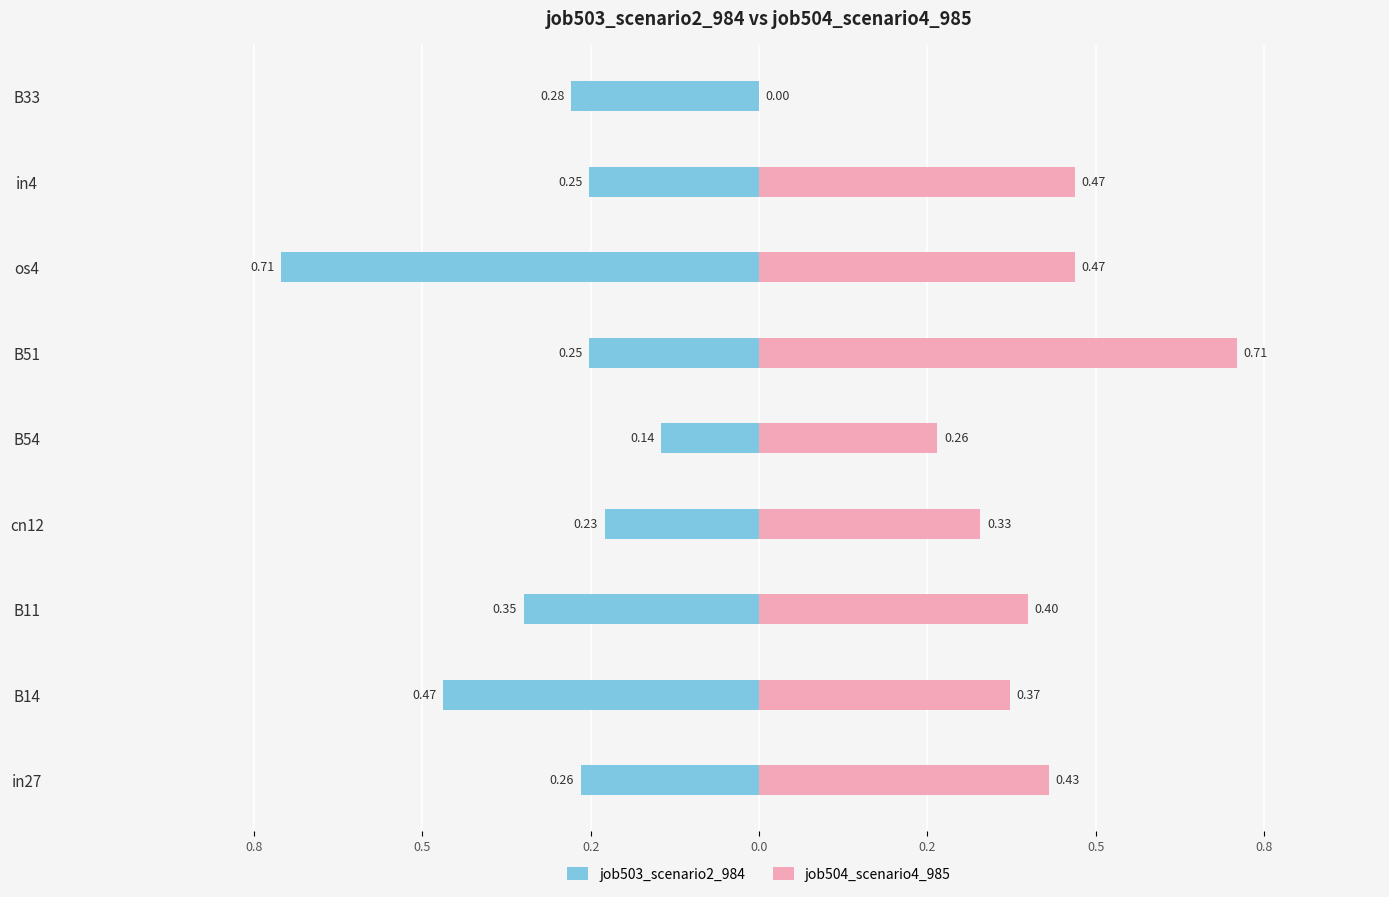

Which series has the widest spread of values?

job504_scenario4_985